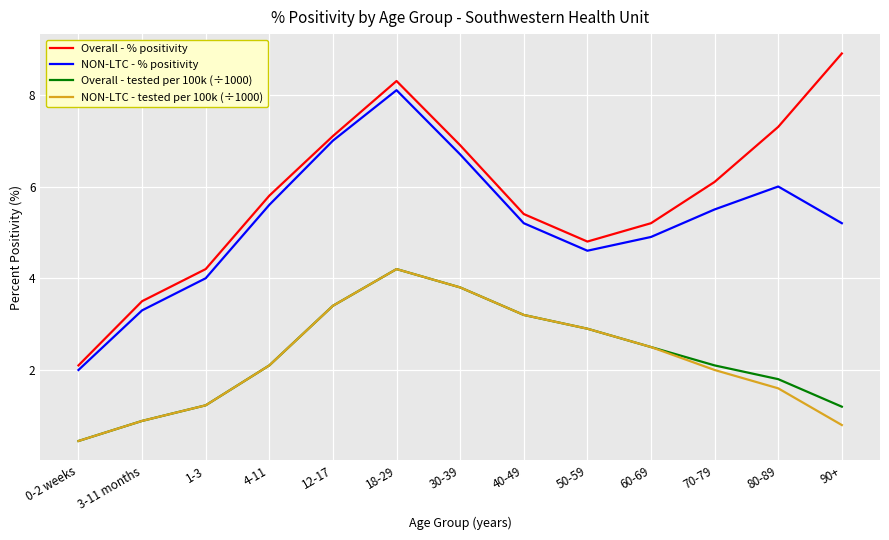

What position from the left is 30-39?

7